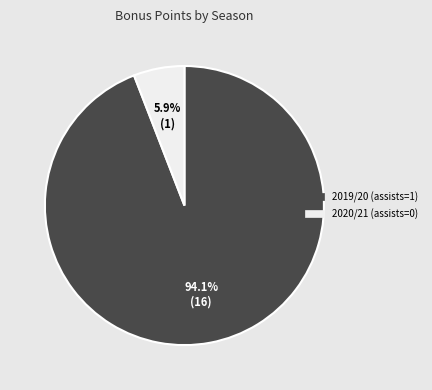

Which slice is the smallest?

2020/21 (assists=0)